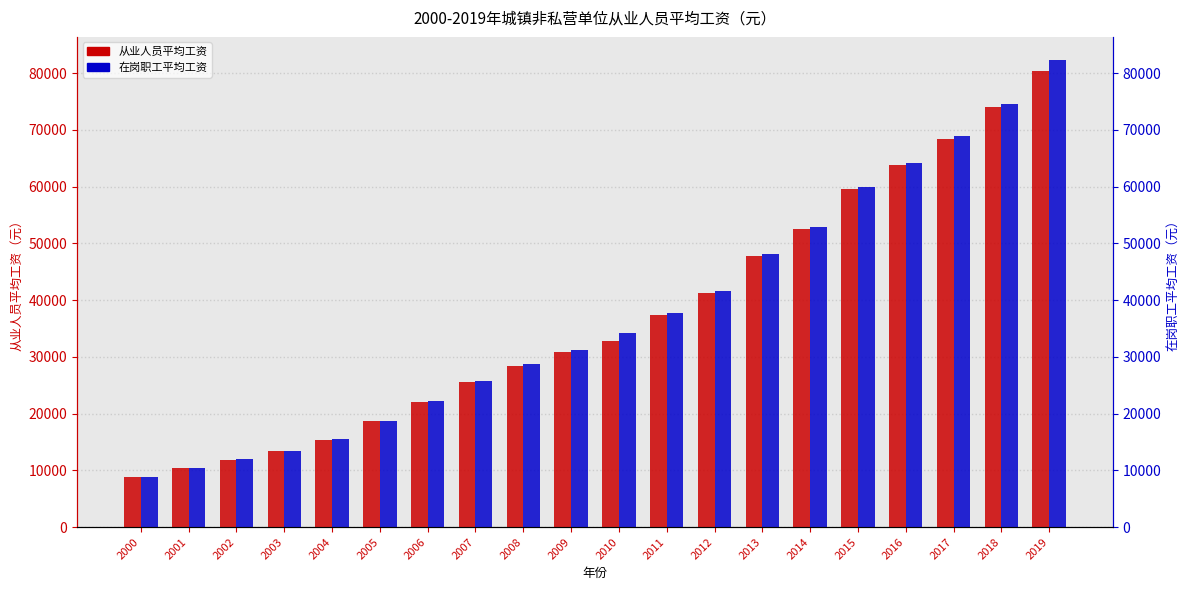

List the series in order of their overall mean, lowest first.

从业人员平均工资, 在岗职工平均工资